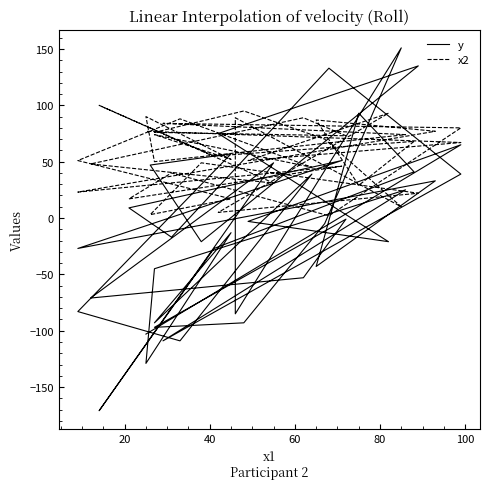

In x2, how many points are lower than both neighbors (excluding endpoints)?

14